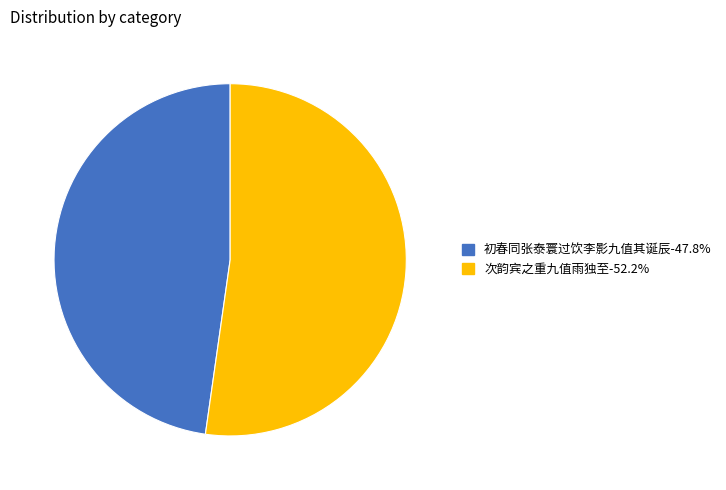

How many segments does this pie chart have?

2